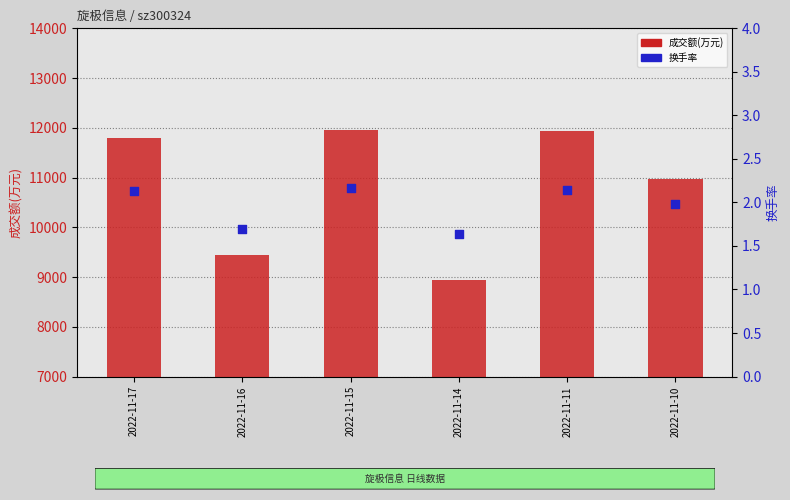

Which series contains the highest Y value?

成交额(万元)